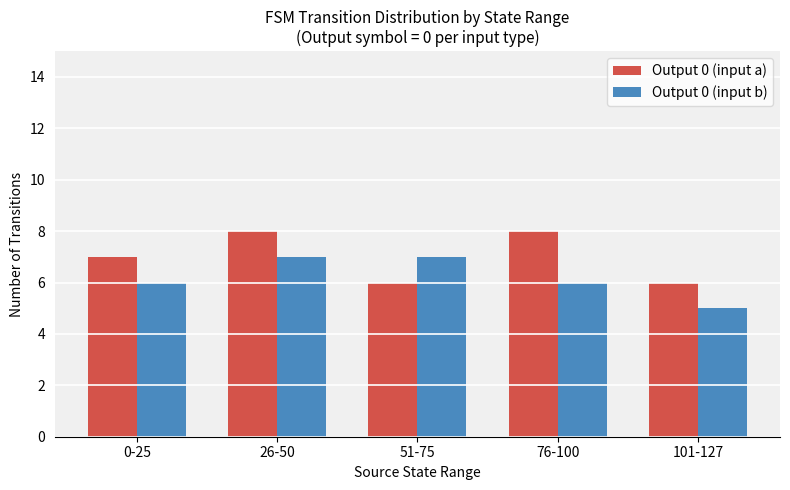

What is the label of the 5th bar from the right?

0-25